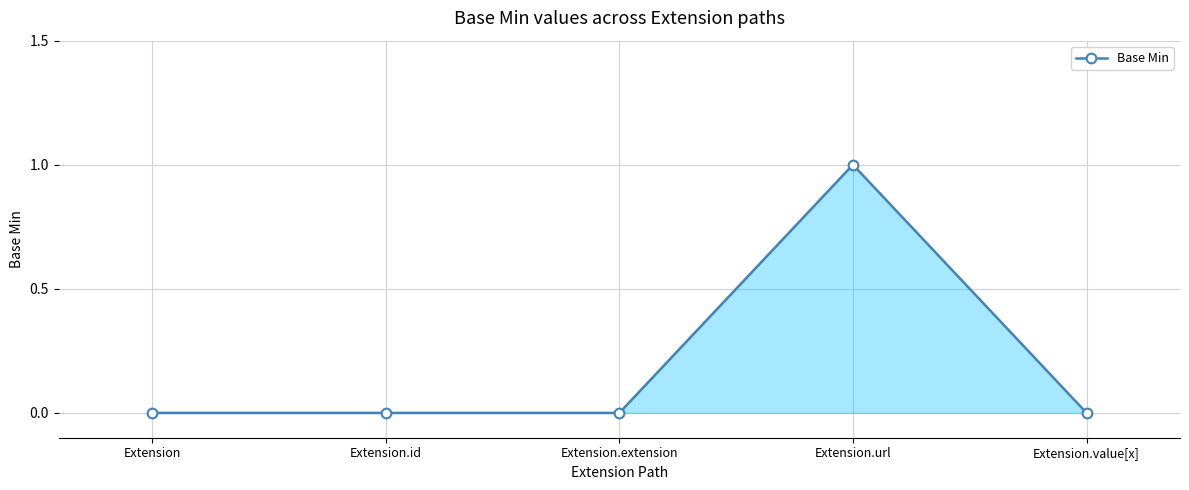

Reading left to right, list all the values displayed in this chart.

0	0	0	1	0